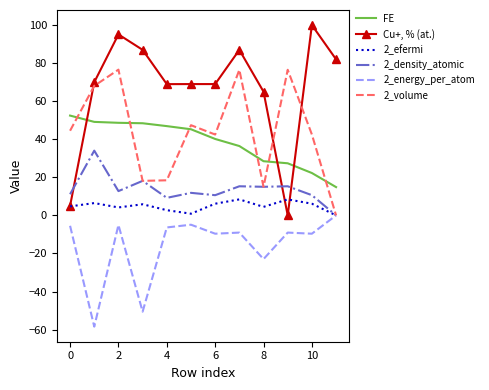

How many values in the 2_energy_per_atom series are below -9?

7